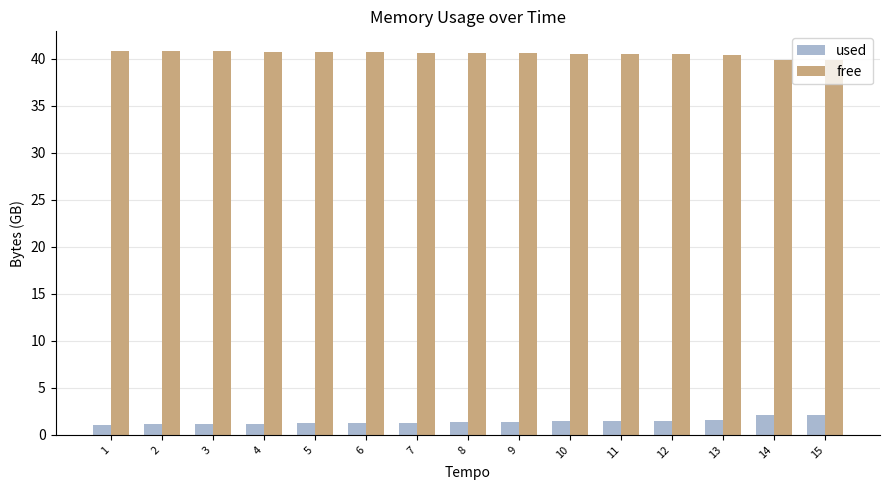

How many series are shown in this chart?

2